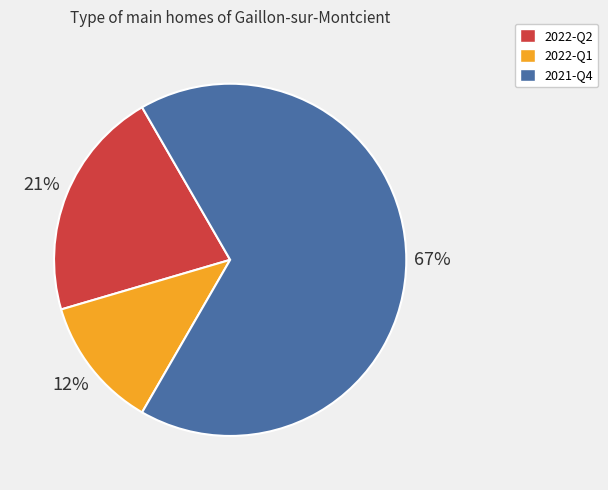

Between 2022-Q1 and 2021-Q4, which is larger?

2021-Q4